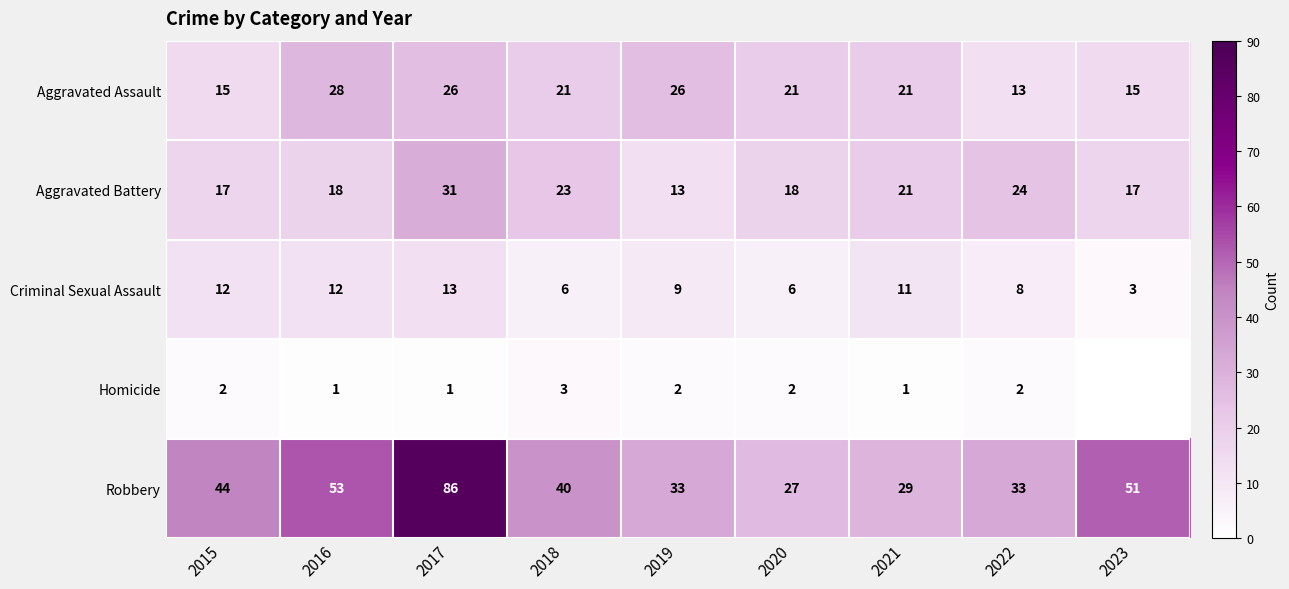

At 2022, list the series in order from largest to smallest.

Robbery, Aggravated Battery, Aggravated Assault, Criminal Sexual Assault, Homicide